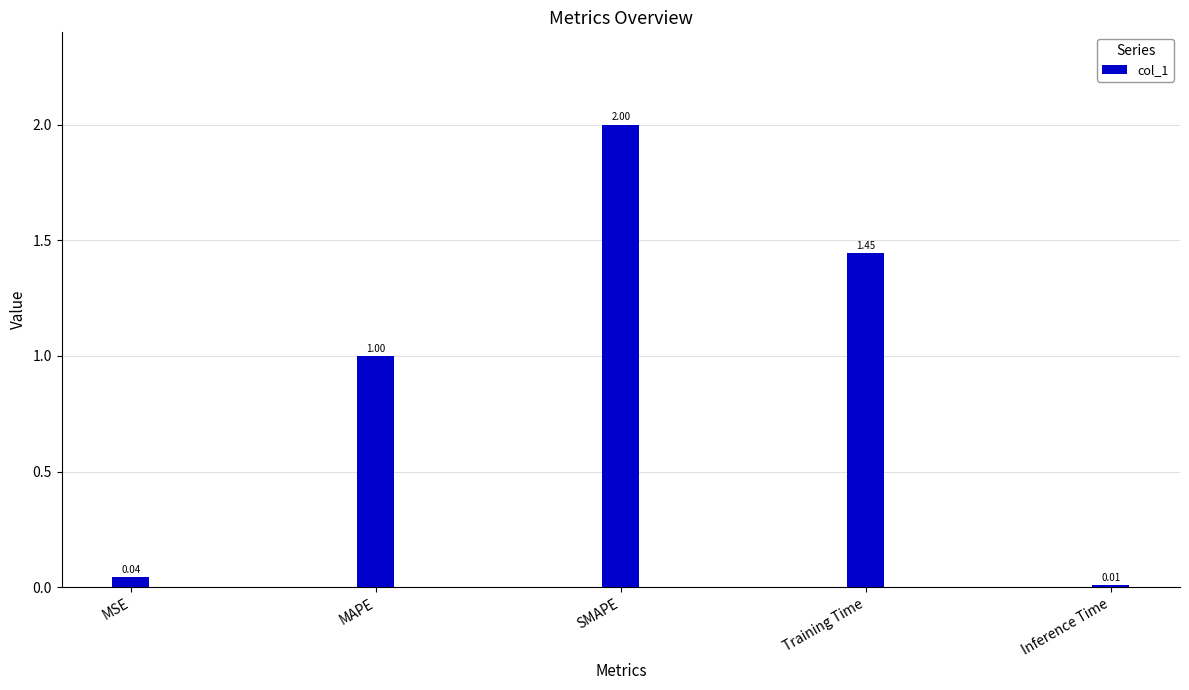

What is the sum of the values at Training Time and MSE?

1.5